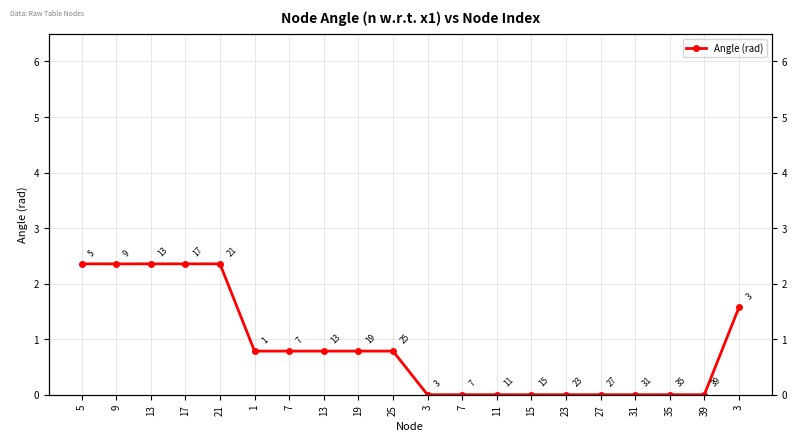

How many values exceed 0?

11